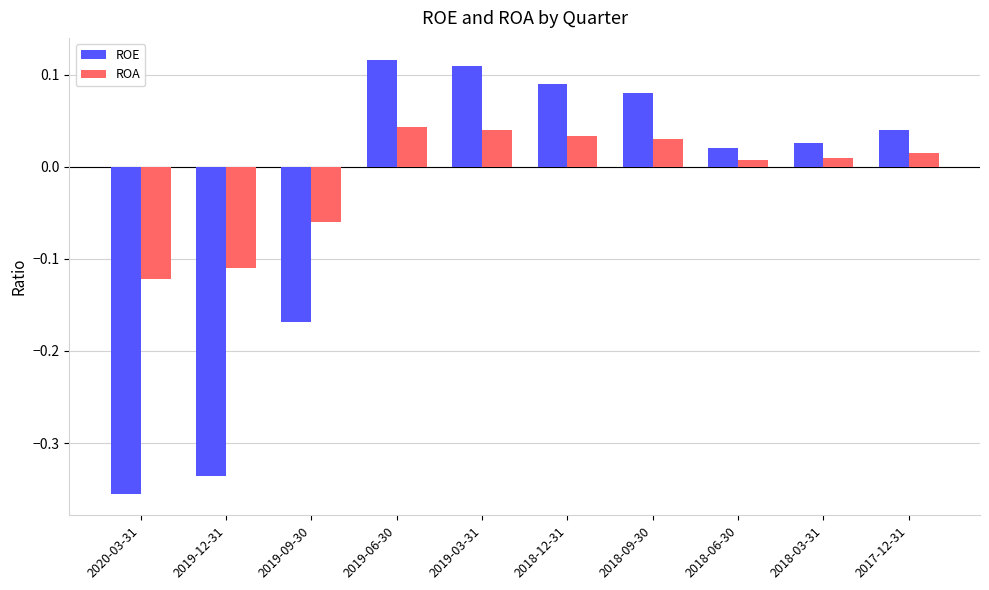

What is the difference between the ROA values at 2019-06-30 and 2019-12-31?

0.2